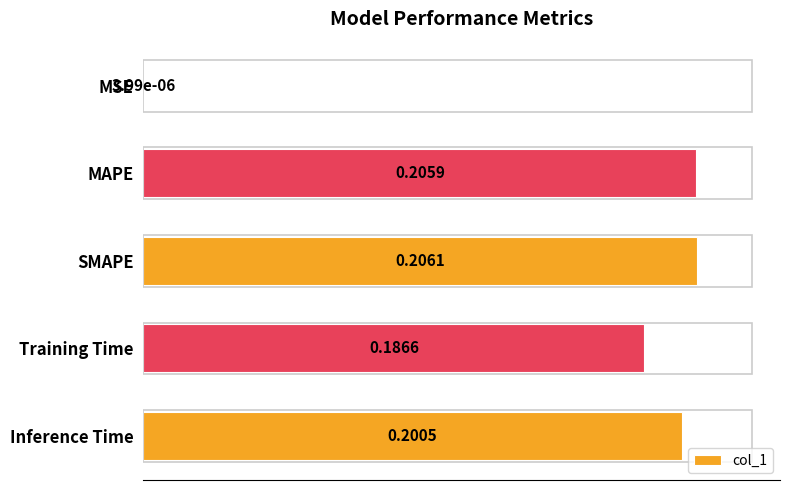

Where is the data nearest to the value 0?

MSE